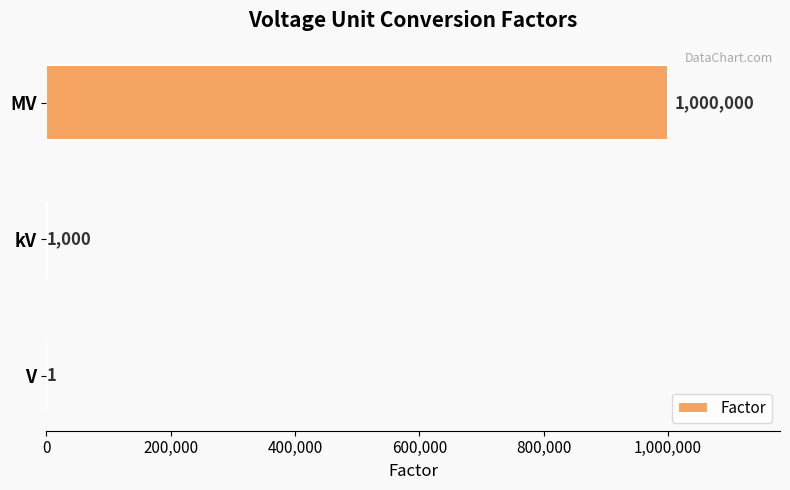

At which label is the value closest to 500000?

kV